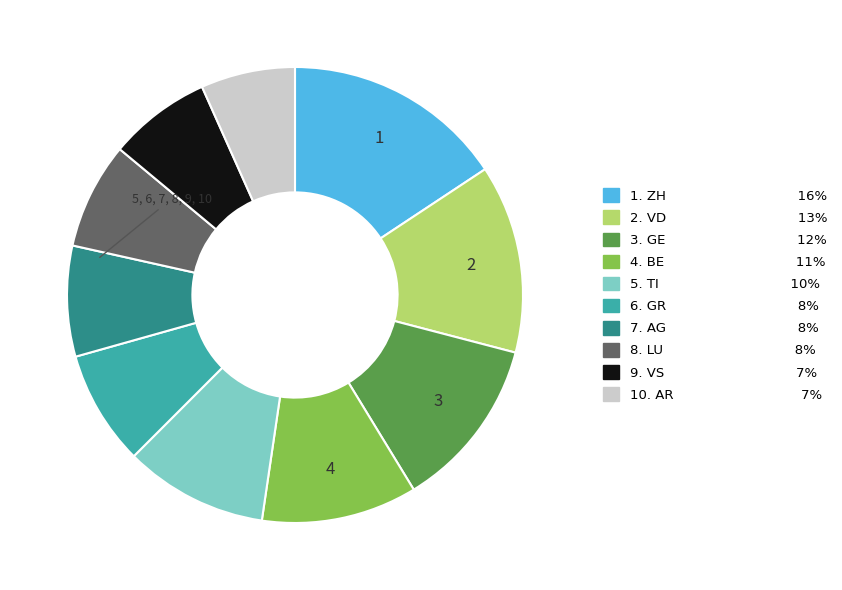

Is there any slice that represents more than half of the pie?

No